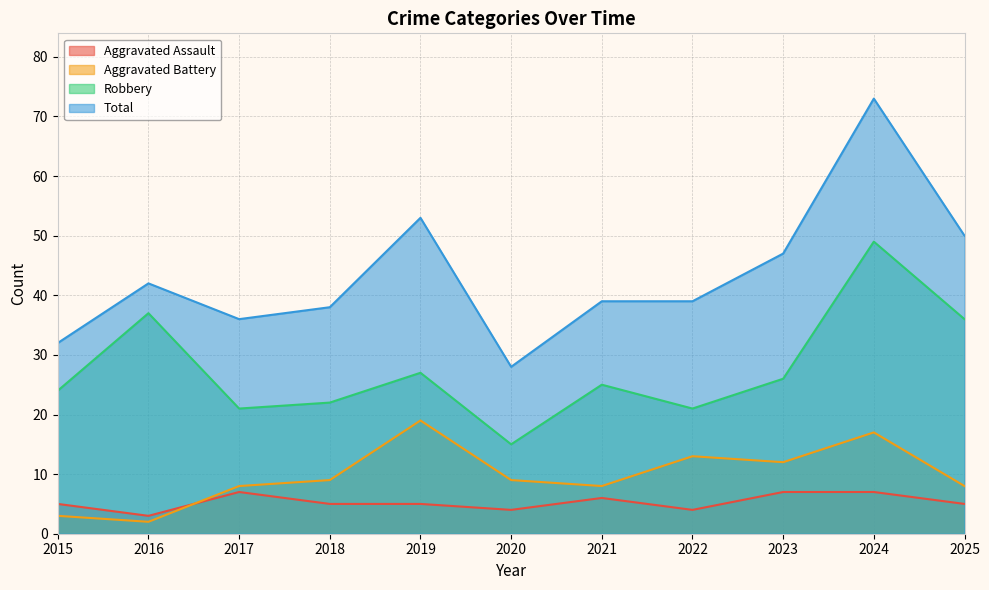

True or false: Total and Aggravated Battery cross at least once.

False